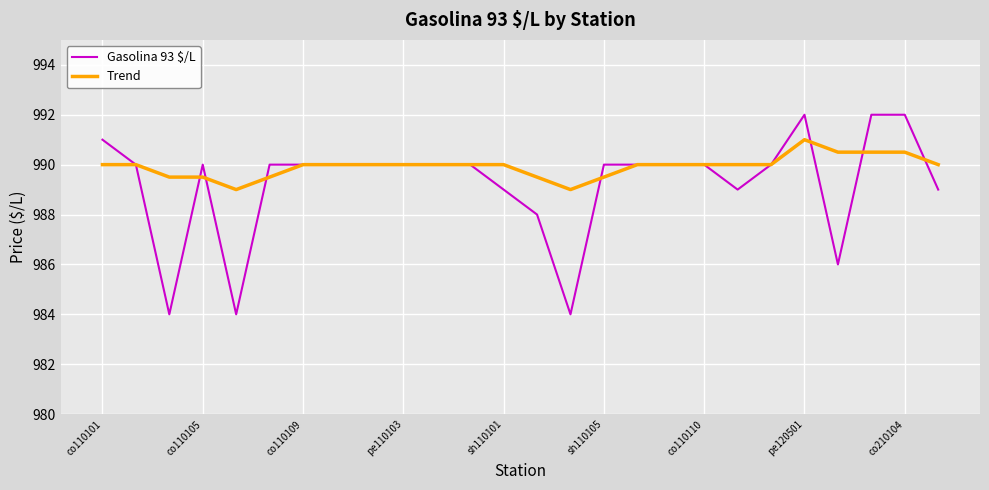

What is the sum of all Trend values?

25738.0